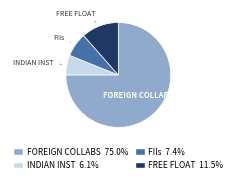

Is there any slice that represents more than half of the pie?

Yes